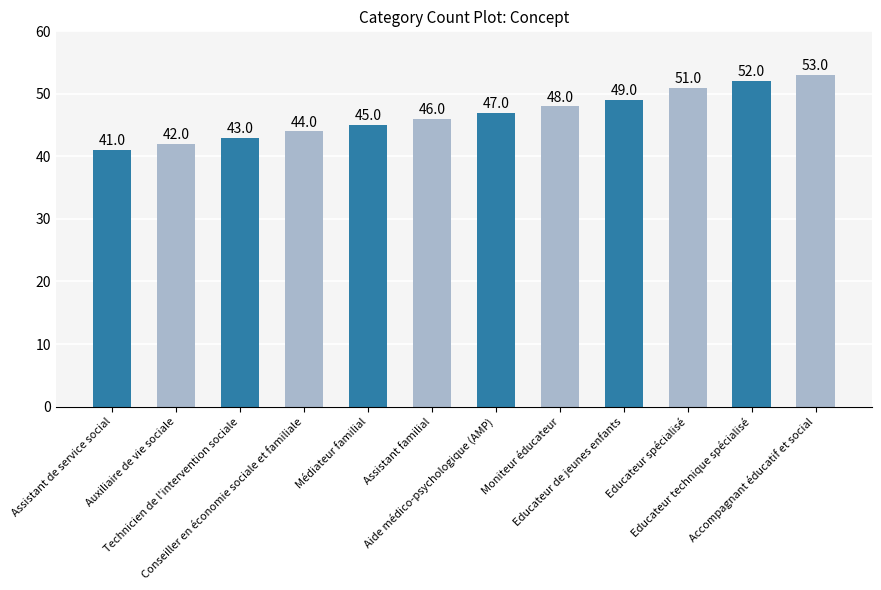

How many values are below 47?

6